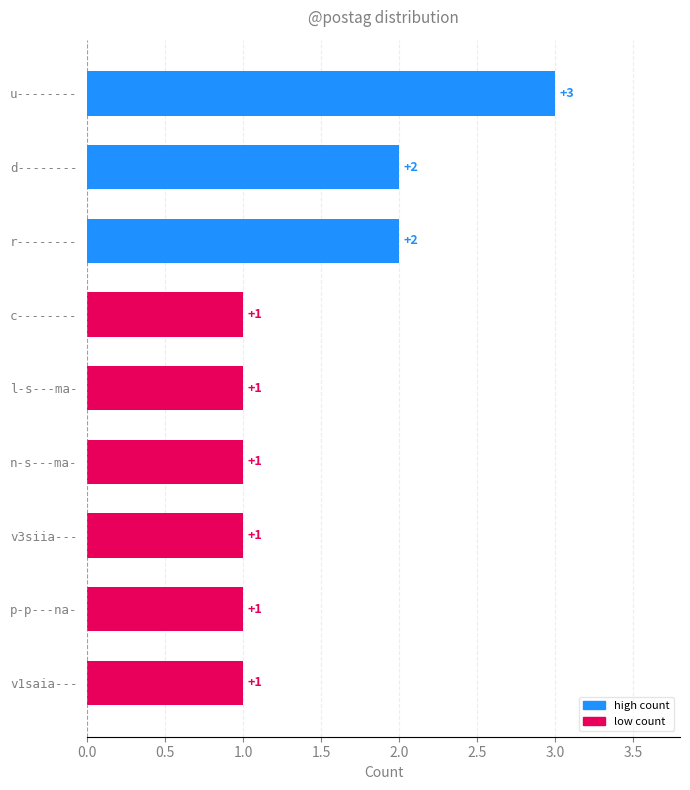

What is the ratio of the value at c-------- to the value at n-s---ma-?

1.0